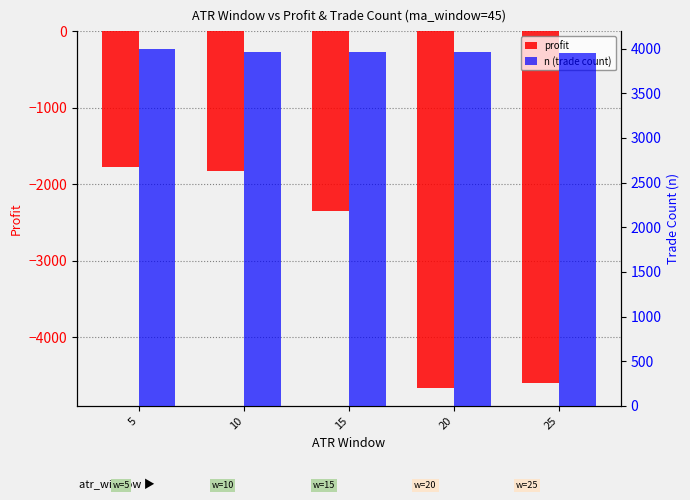

What is the maximum value shown in the chart?

3997